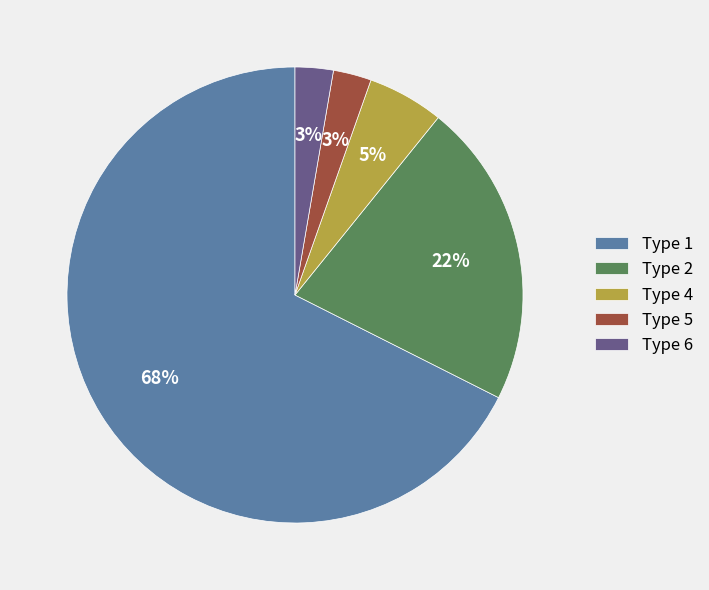

To the nearest percent, what percentage of the pie is Type 6?

3%